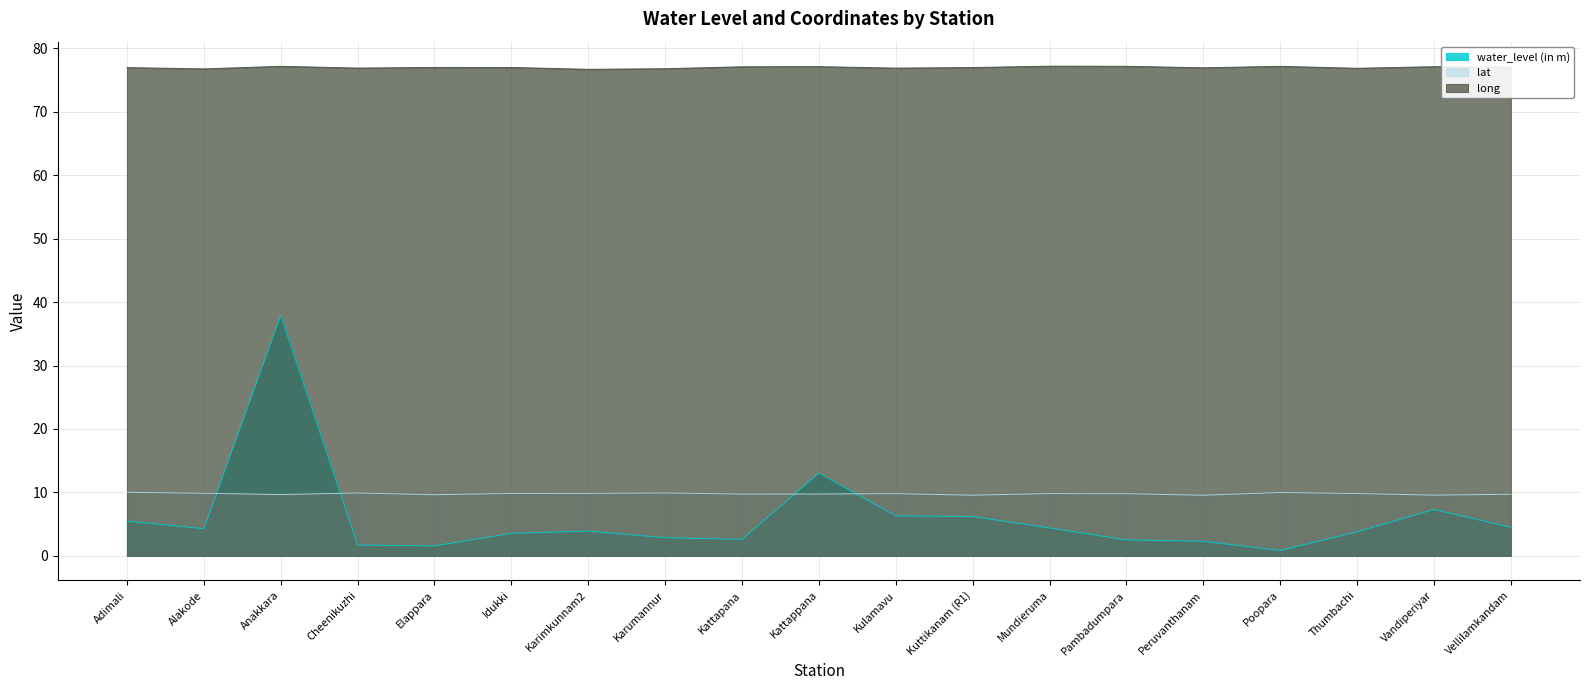

At how many categories does at least one series exceed 76?

19